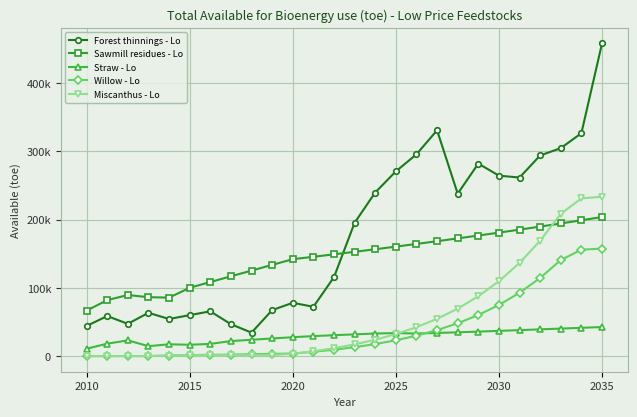

How many values in the Straw - Lo series exceed 31834?

13